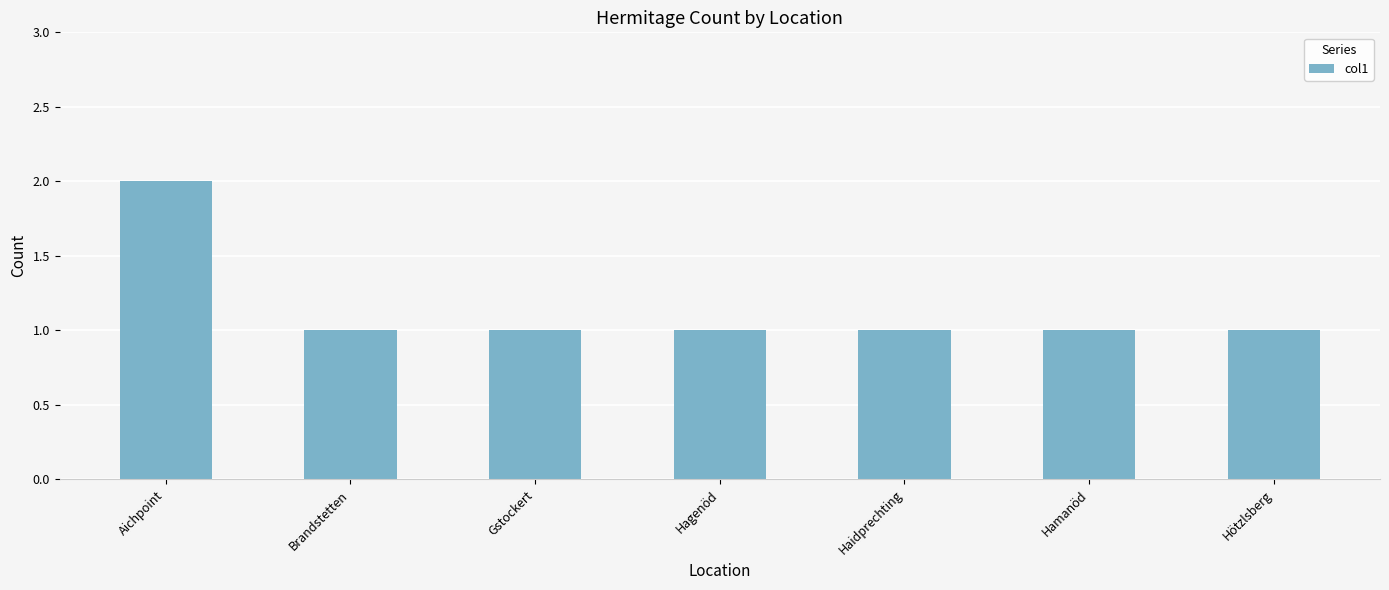

The chart shows a value of 4 at Aichpoint. True or false?

False